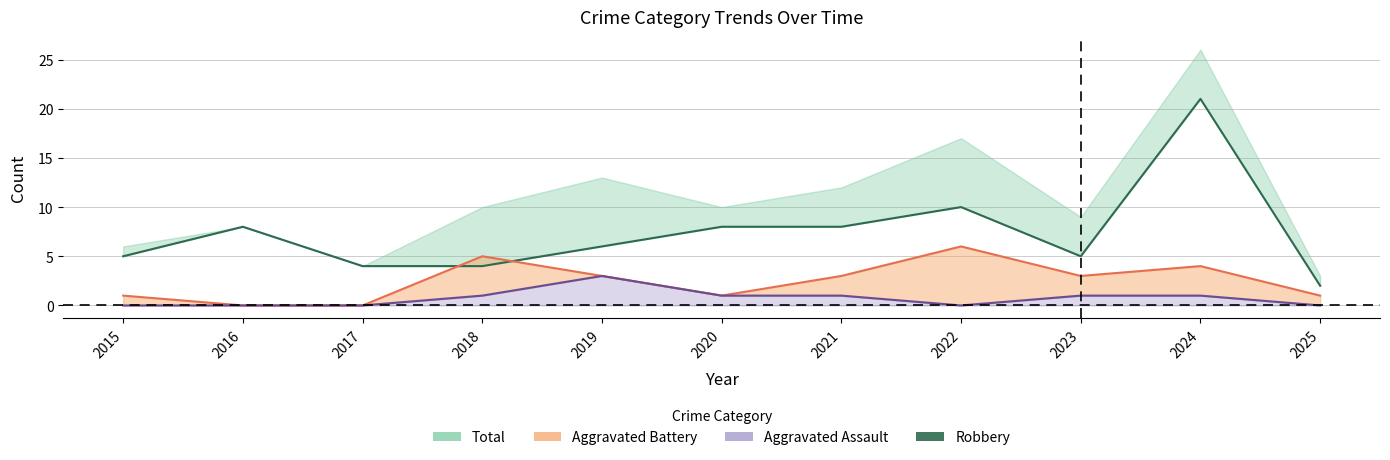

Which has a higher value, 2021 or 2015?

2021